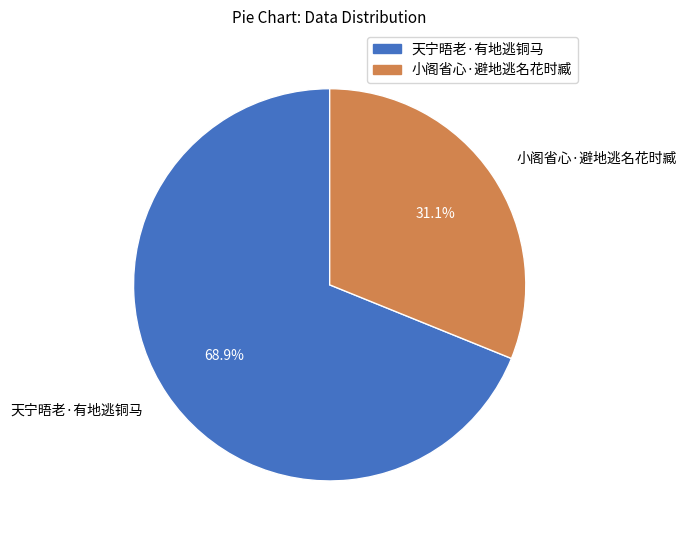

How many slices are in this pie chart?

2